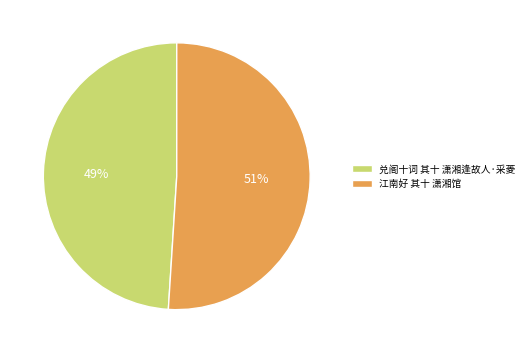

Combined, do 江南好 其十 潇湘馆 and 兑阁十词 其十 潇湘逢故人·采菱 account for over 50%?

Yes